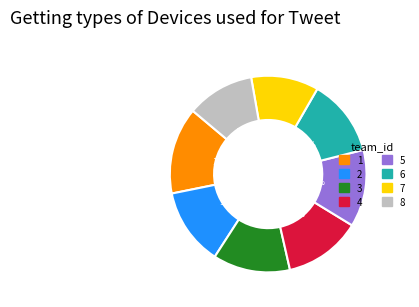

The 4 slice represents 19% of the pie. True or false?

False